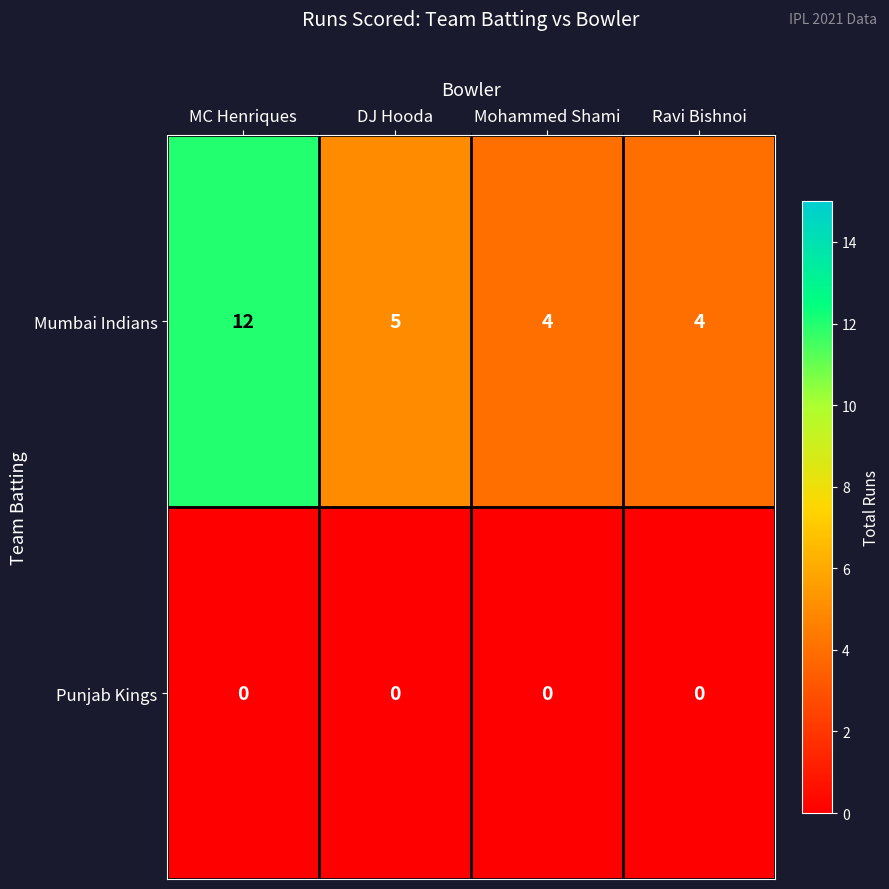

Rank the series by their maximum value, from lowest to highest.

Punjab Kings, Mumbai Indians